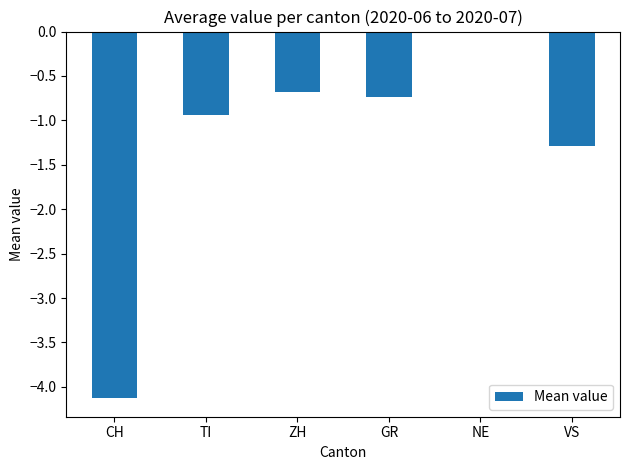

Is it true that the value at GR is -1.0?

False